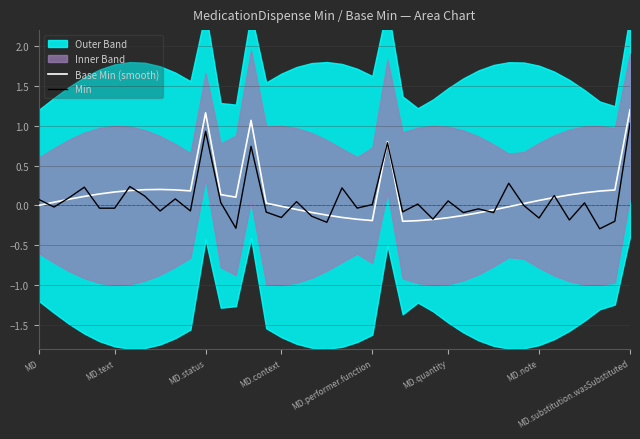

How many values in Min are above zero?

19